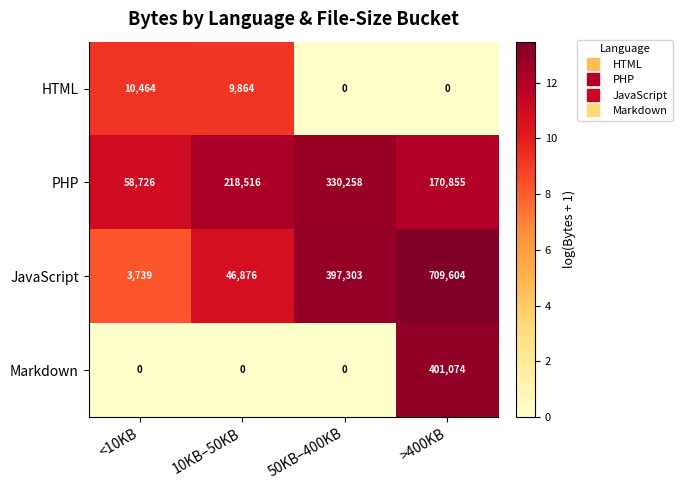

Reading left to right, what are all the values shown in this chart?

HTML: <10KB=10464	10KB–50KB=9864	50KB–400KB=0	>400KB=0
PHP: <10KB=58726	10KB–50KB=218516	50KB–400KB=330258	>400KB=170855
JavaScript: <10KB=3739	10KB–50KB=46876	50KB–400KB=397303	>400KB=709604
Markdown: <10KB=0	10KB–50KB=0	50KB–400KB=0	>400KB=401074